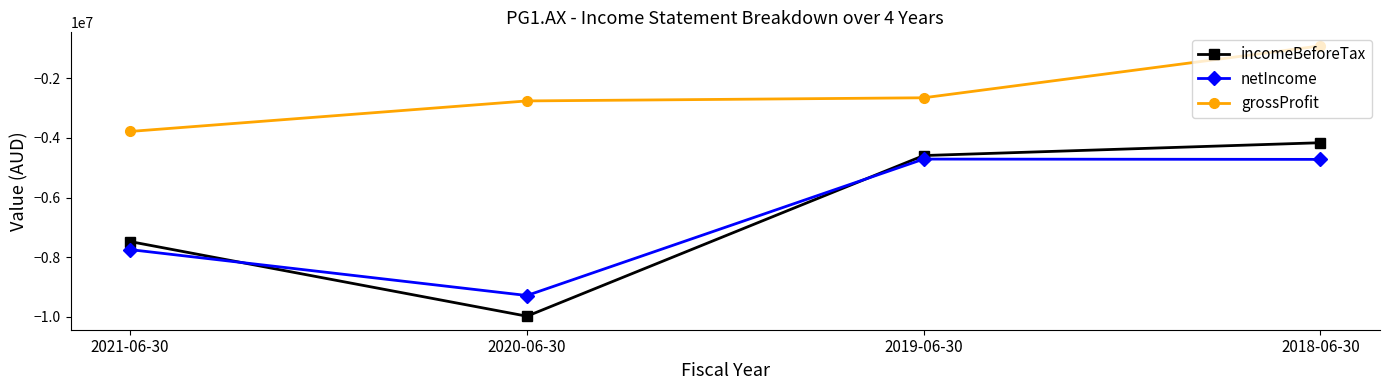

List the series in order of their peak value, lowest first.

netIncome, incomeBeforeTax, grossProfit